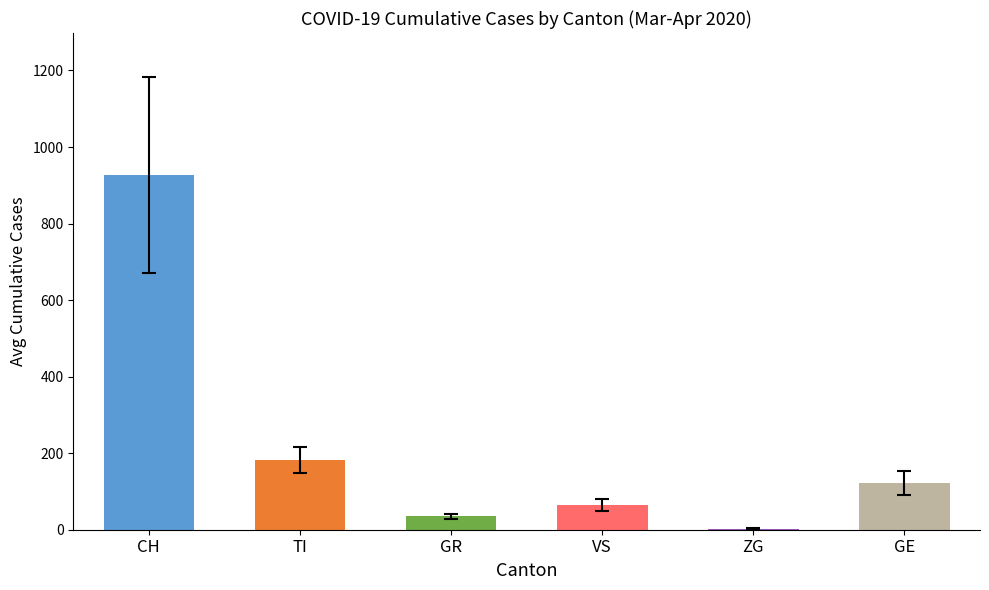

Which has a higher value, ZG or TI?

TI